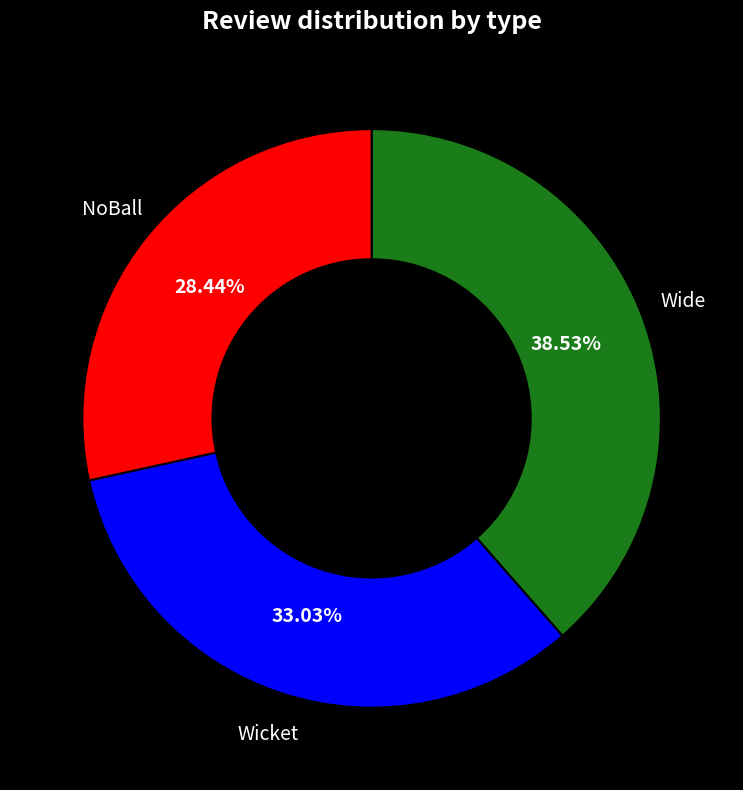

Is there any slice that represents more than half of the pie?

No